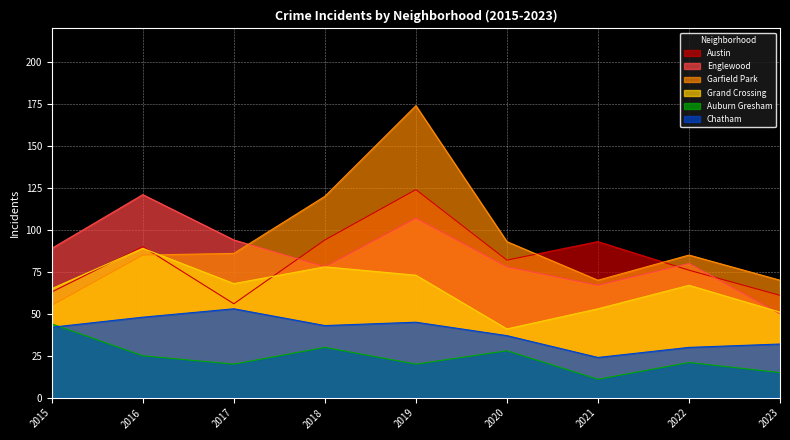

Reading left to right, extract all data points from this chart.

Austin: 63	90	56	94	124	82	93	76	61
Englewood: 89	121	94	78	107	78	67	80	50
Garfield Park: 55	85	86	120	174	93	70	85	70
Grand Crossing: 65	89	68	78	73	41	53	67	51
Auburn Gresham: 44	25	20	30	20	28	11	21	15
Chatham: 42	48	53	43	45	37	24	30	32